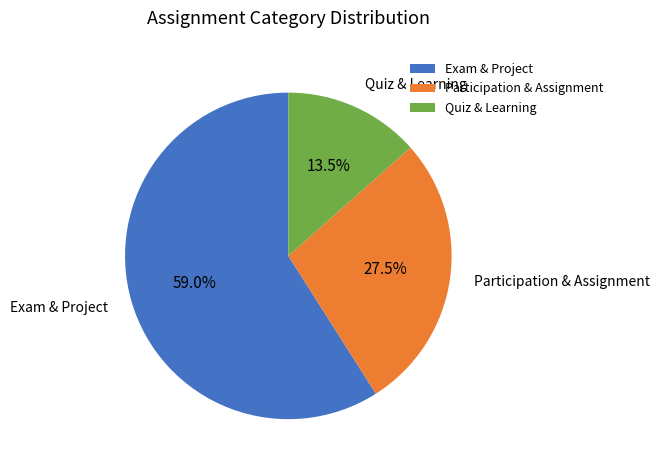

Combined, what portion of the pie is Quiz & Learning and Exam & Project?

72.5%